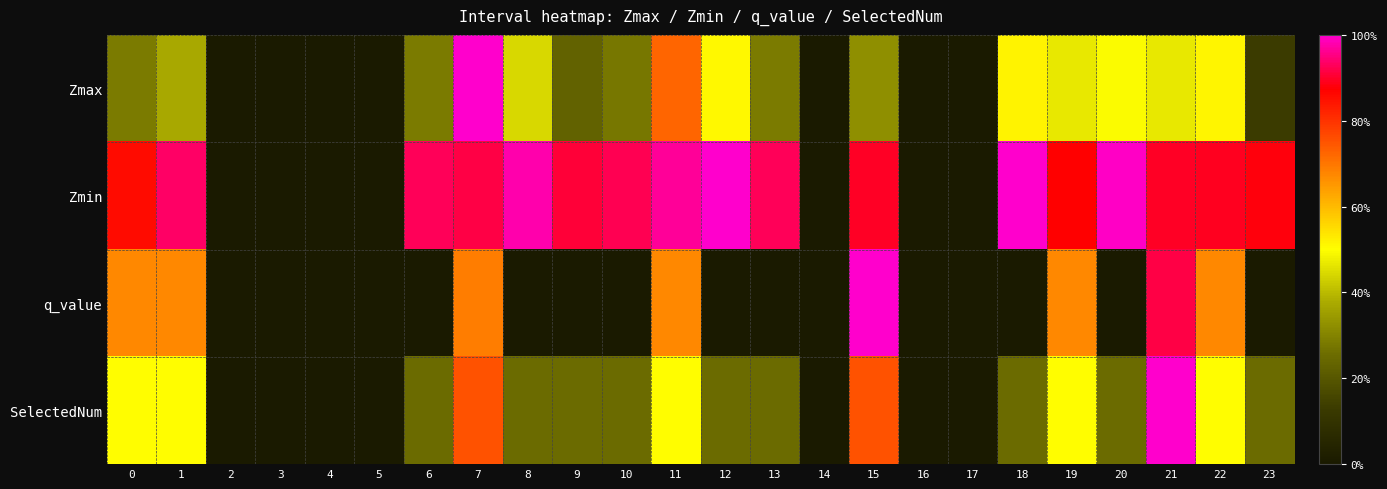

Reading right to left, what are all the values shown in this chart?

Zmax: 23=0.1	22=0.5	21=0.5	20=0.5	19=0.5	18=0.5	17=0.0	16=0.0	15=0.3	14=0.0	13=0.3	12=0.5	11=0.7	10=0.3	9=0.2	8=0.4	7=1.0	6=0.3	5=0.0	4=0.0	3=0.0	2=0.0	1=0.4	0=0.3
Zmin: 23=0.9	22=0.9	21=0.9	20=1.0	19=0.9	18=1.0	17=0.0	16=0.0	15=0.9	14=0.0	13=0.9	12=1.0	11=1.0	10=0.9	9=0.9	8=1.0	7=0.9	6=0.9	5=0.0	4=0.0	3=0.0	2=0.0	1=0.9	0=0.9
q_value: 23=0.0	22=0.7	21=0.9	20=0.0	19=0.7	18=0.0	17=0.0	16=0.0	15=1.0	14=0.0	13=0.0	12=0.0	11=0.7	10=0.0	9=0.0	8=0.0	7=0.7	6=0.0	5=0.0	4=0.0	3=0.0	2=0.0	1=0.7	0=0.7
SelectedNum: 23=0.2	22=0.5	21=1.0	20=0.2	19=0.5	18=0.2	17=0.0	16=0.0	15=0.8	14=0.0	13=0.2	12=0.2	11=0.5	10=0.2	9=0.2	8=0.2	7=0.8	6=0.2	5=0.0	4=0.0	3=0.0	2=0.0	1=0.5	0=0.5